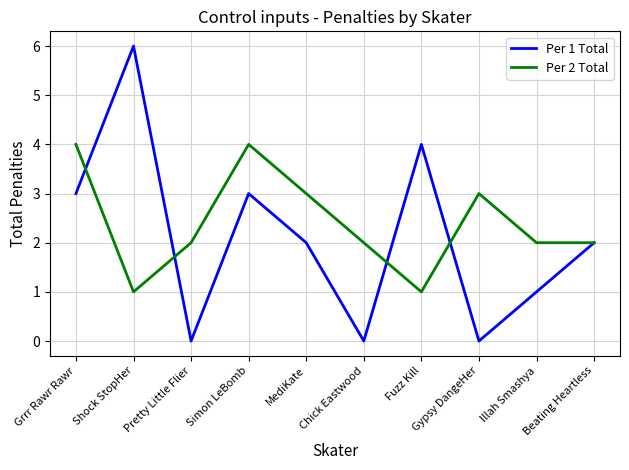

Is the value of Per 1 Total at Chick Eastwood greater than the value of Per 2 Total at Fuzz Kill?

No